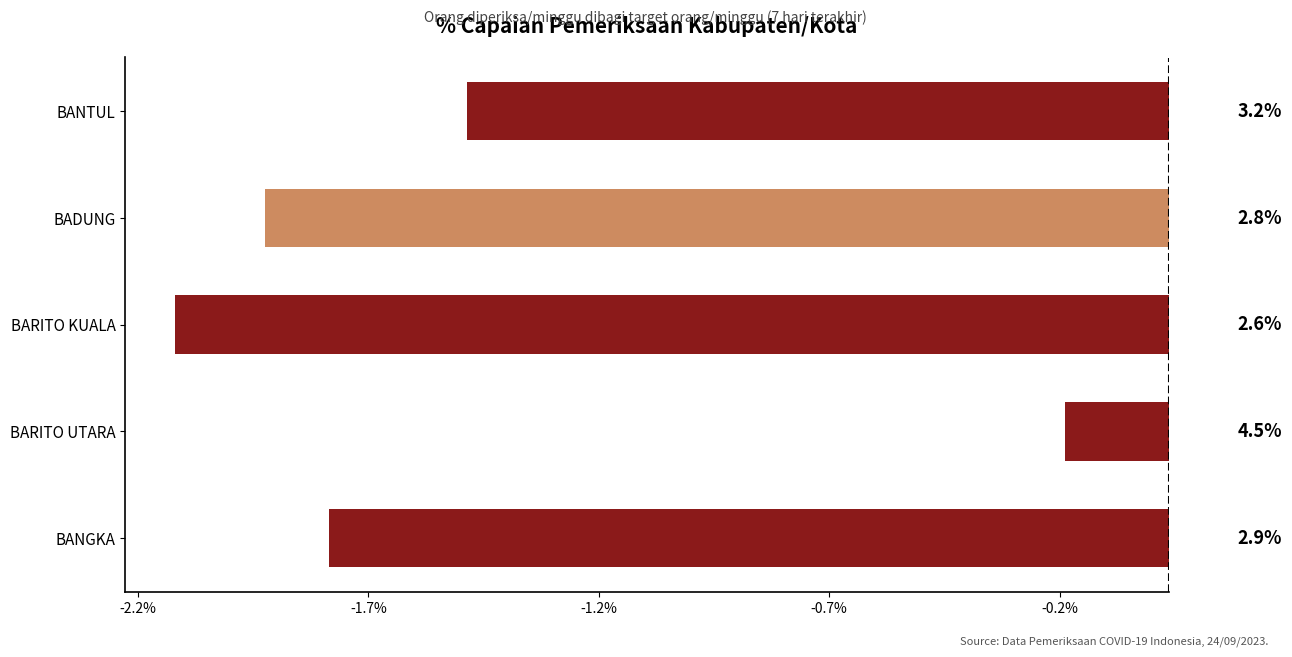

How many series are shown in this chart?

1